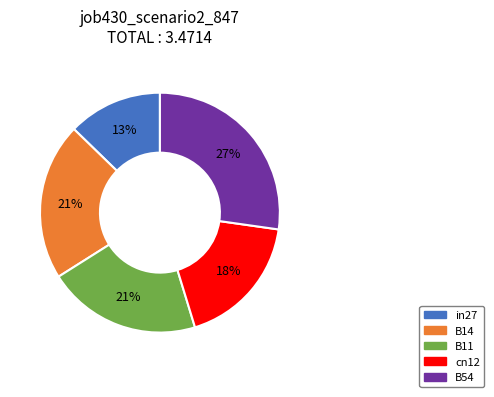

How many segments does this pie chart have?

5